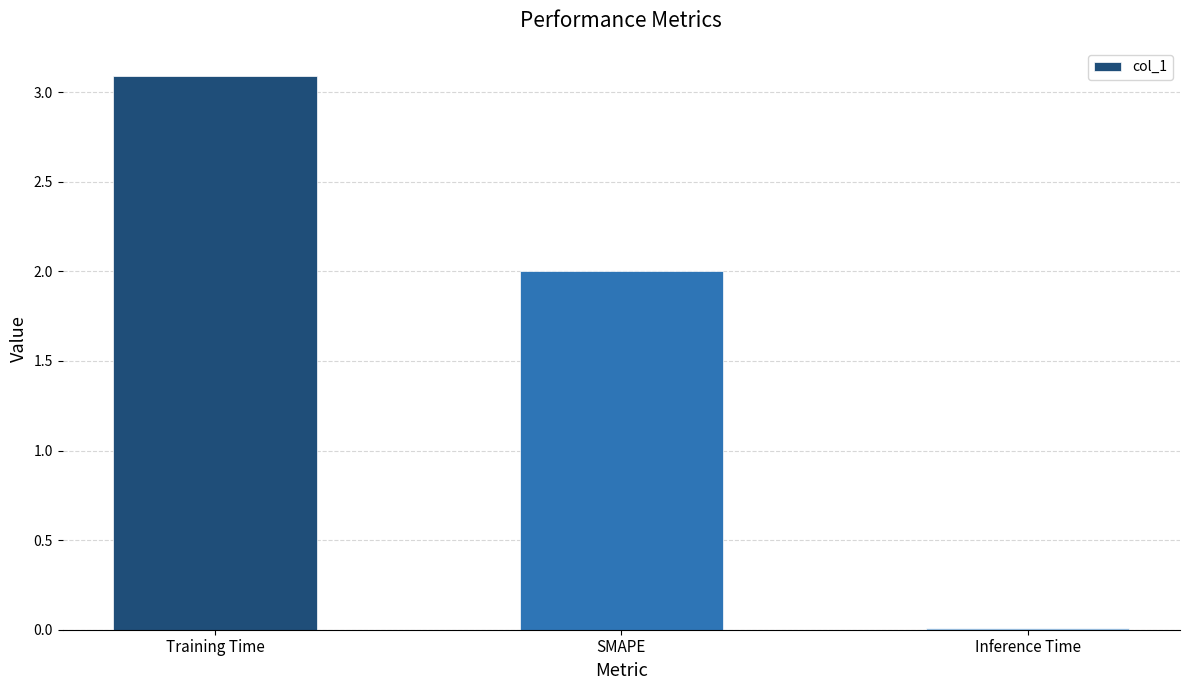

How many categories are shown in the chart?

3